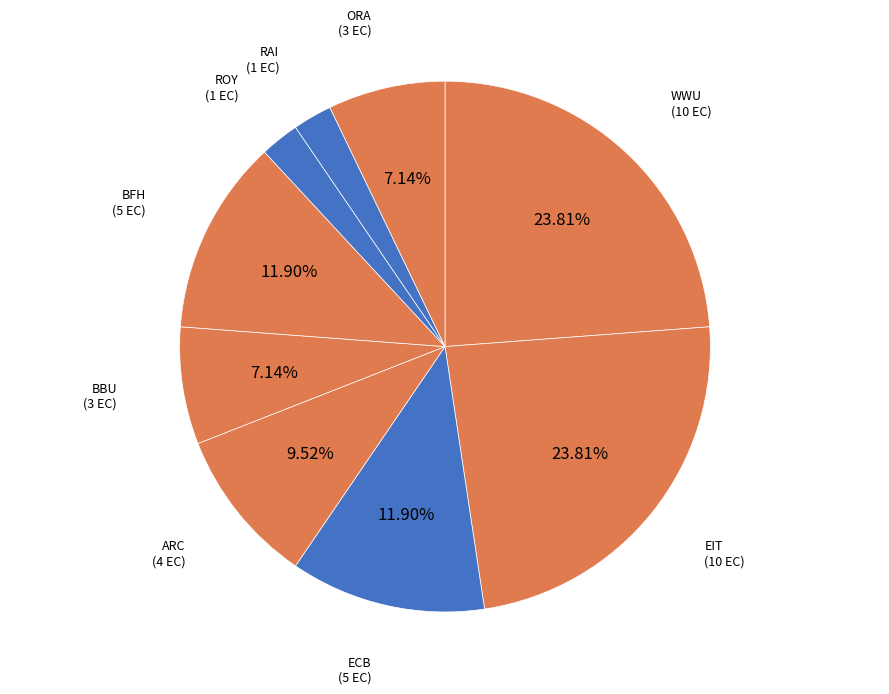

What is the ratio of the value at RAI to the value at ORA?

0.3